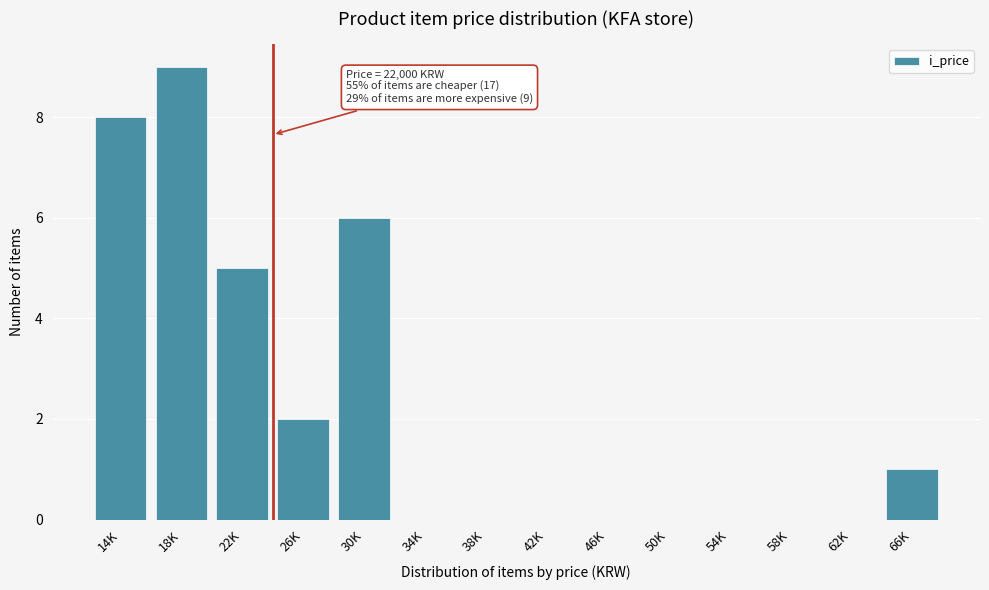

Reading right to left, transcribe all the data shown in this chart.

66K=1	62K=0	58K=0	54K=0	50K=0	46K=0	42K=0	38K=0	34K=0	30K=6	26K=2	22K=5	18K=9	14K=8